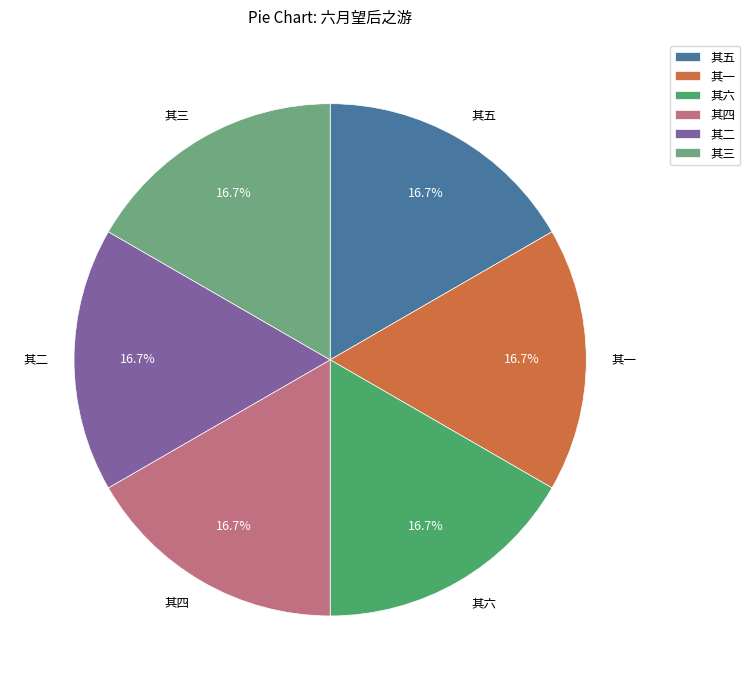

To the nearest percent, what portion does 其六 represent?

17%